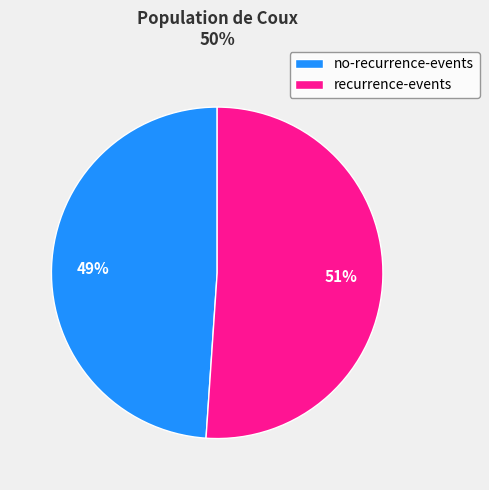

How many segments does this pie chart have?

2